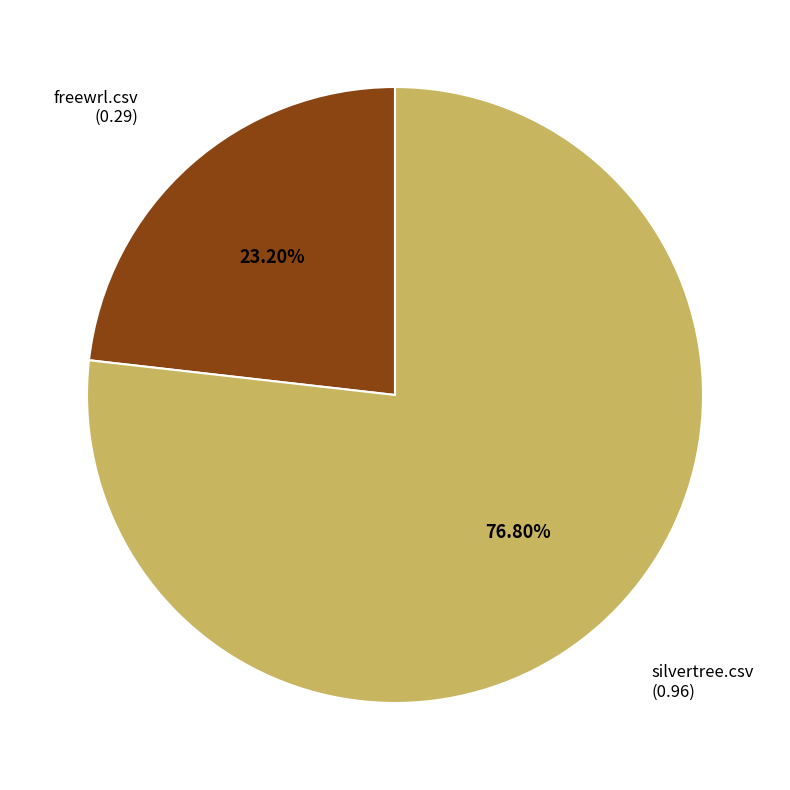

Does any single category account for the majority?

Yes